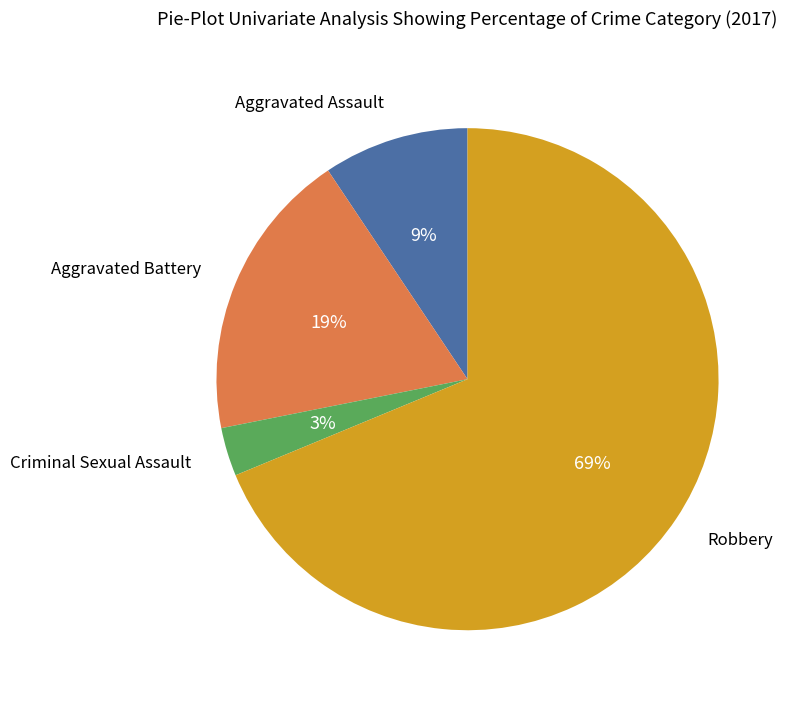

To the nearest percent, what is the average slice percentage?

25%